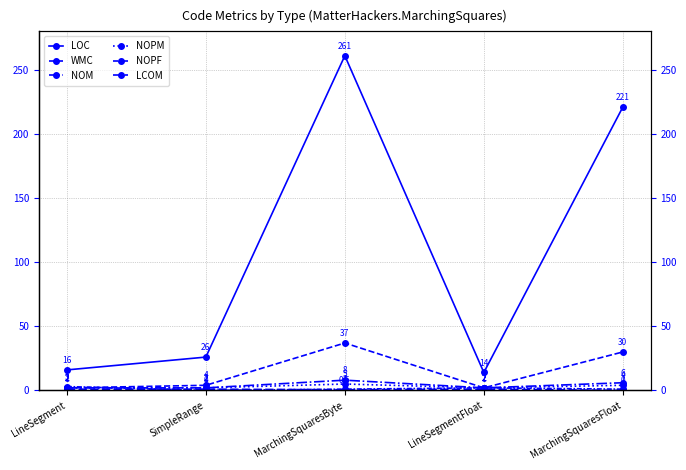

Which category has the lowest value in the NOM series?

LineSegment